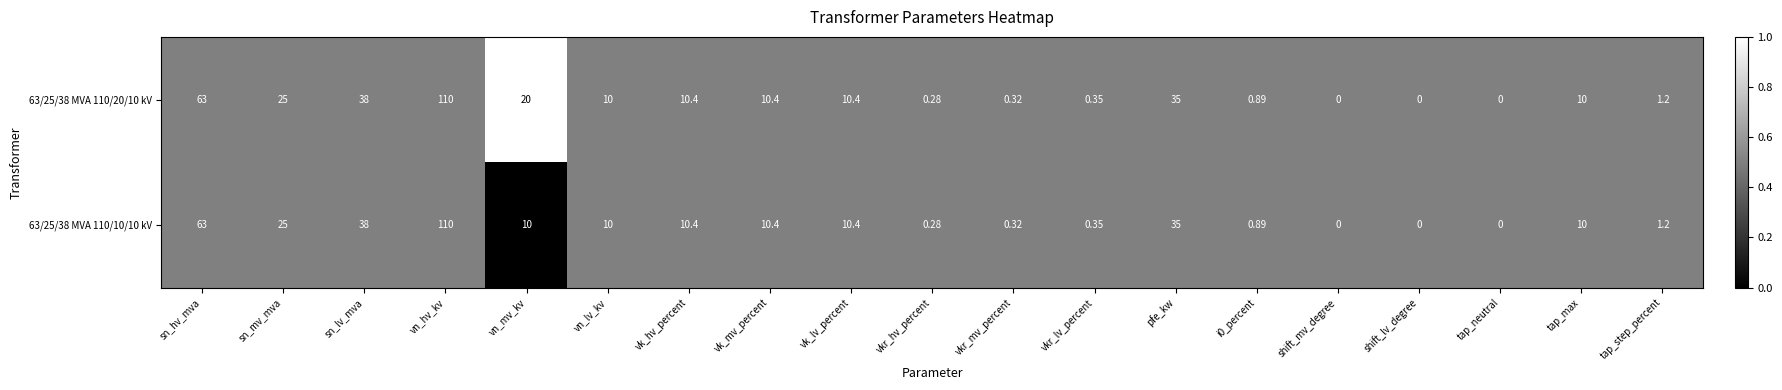

Is the value of 63/25/38 MVA 110/20/10 kV at vkr_hv_percent greater than the value of 63/25/38 MVA 110/10/10 kV at vn_hv_kv?

No